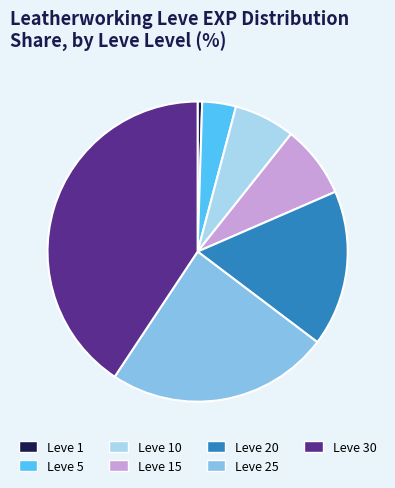

Is the sum of Leve 30 and Leve 5 greater than half?

No